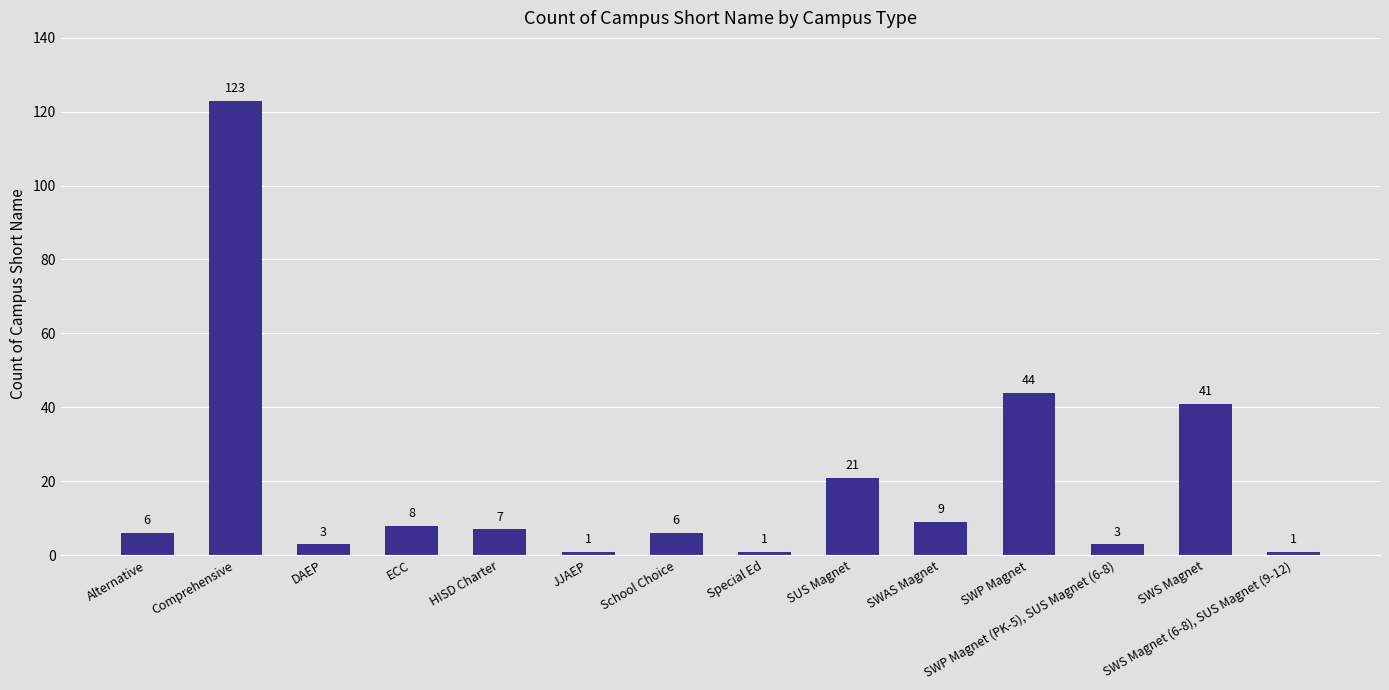

How many distinct data groups are displayed?

1